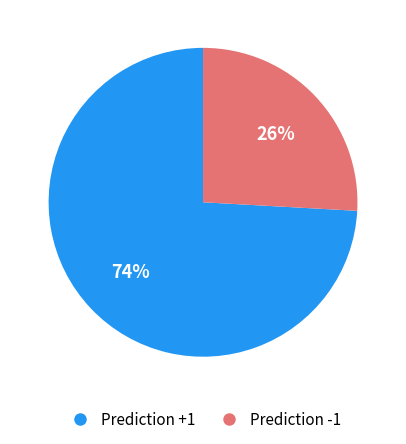

Is there a majority slice in this chart?

Yes